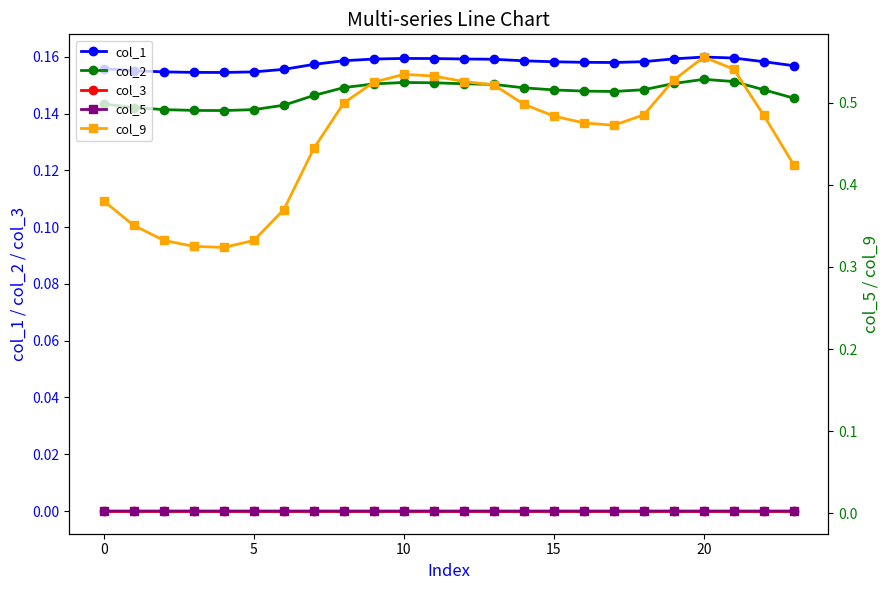

True or false: col_2 and col_3 intersect in this chart.

False